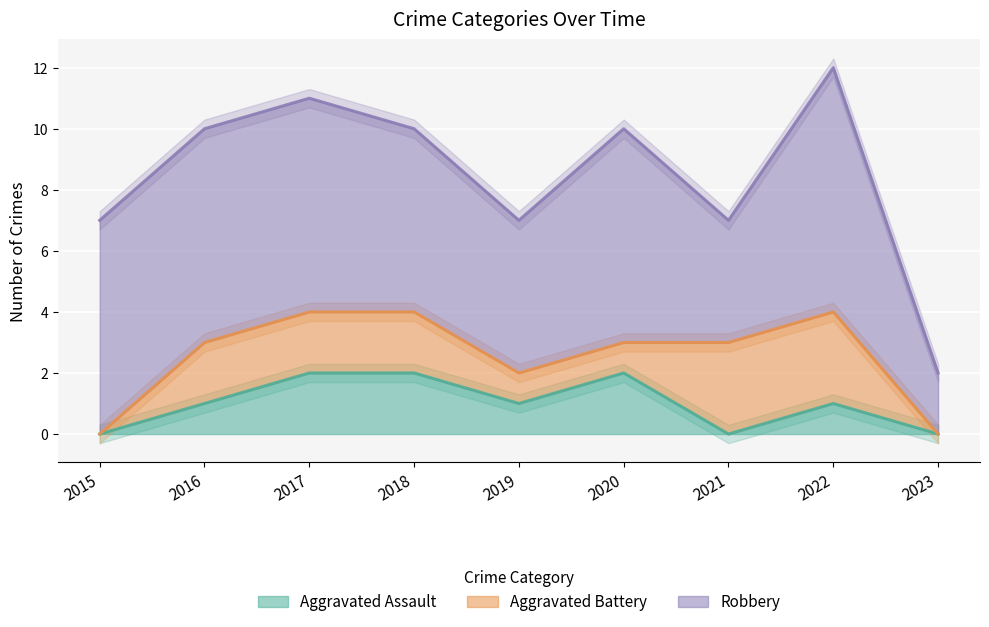

How many values in the Aggravated Assault series are below 1?

3